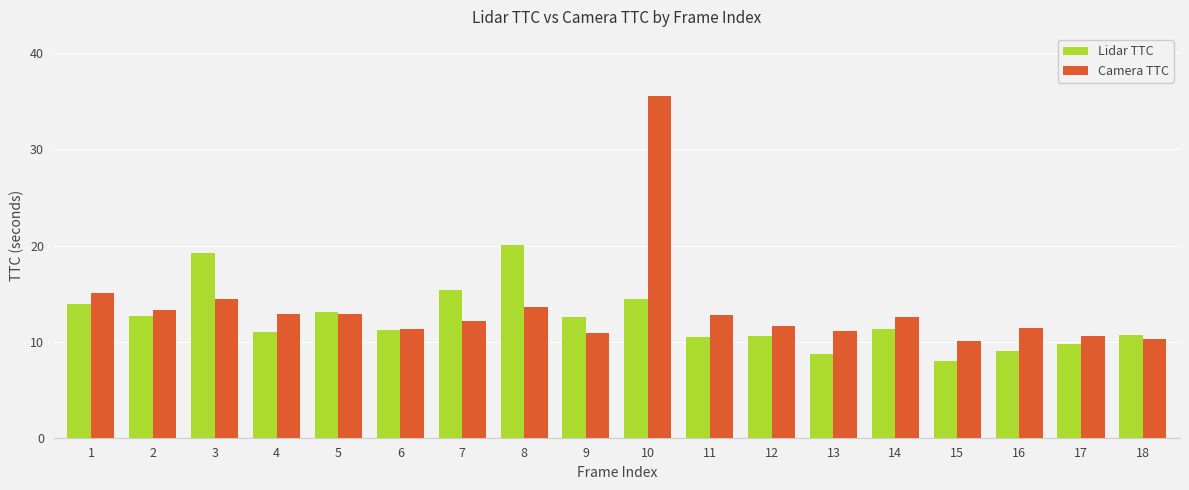

The value of Lidar TTC at 4 is 11.0. True or false?

True